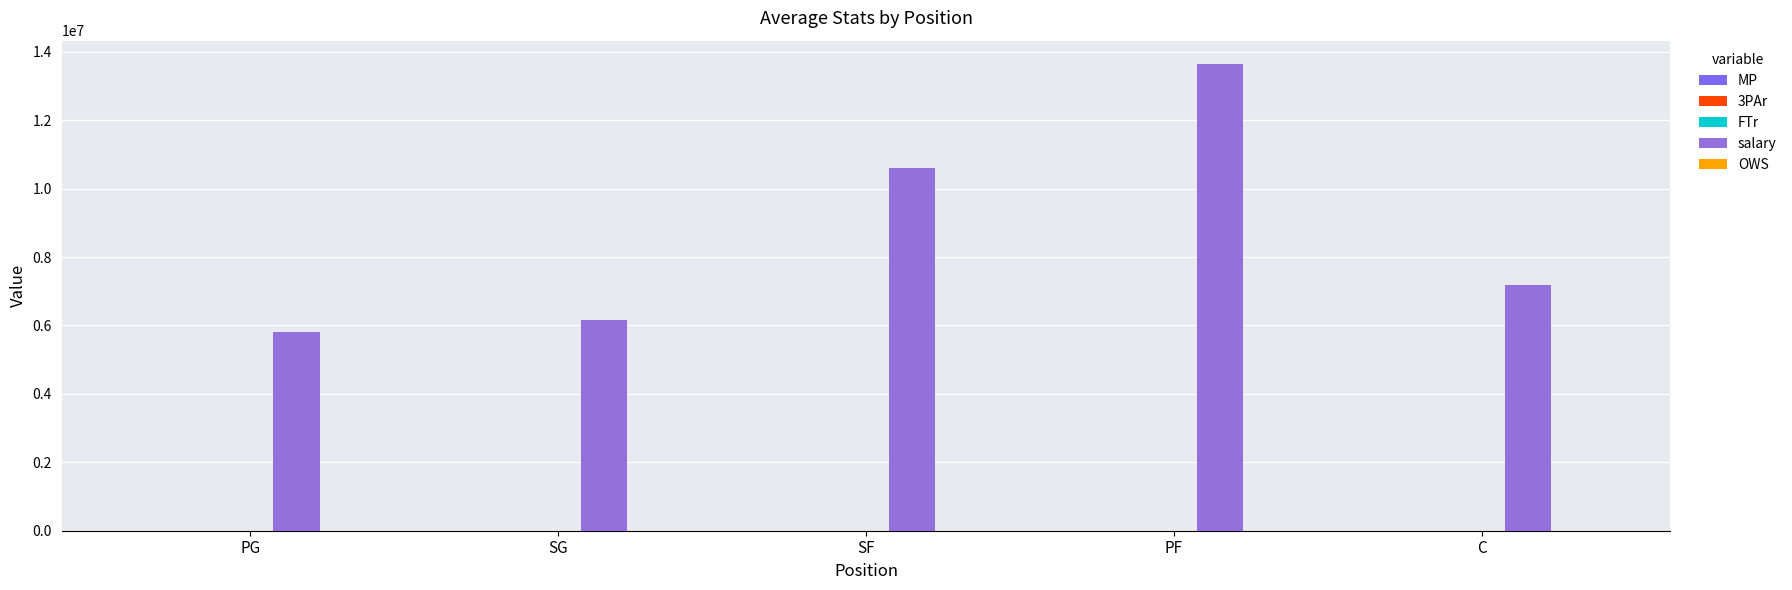

How many groups of bars are there?

5